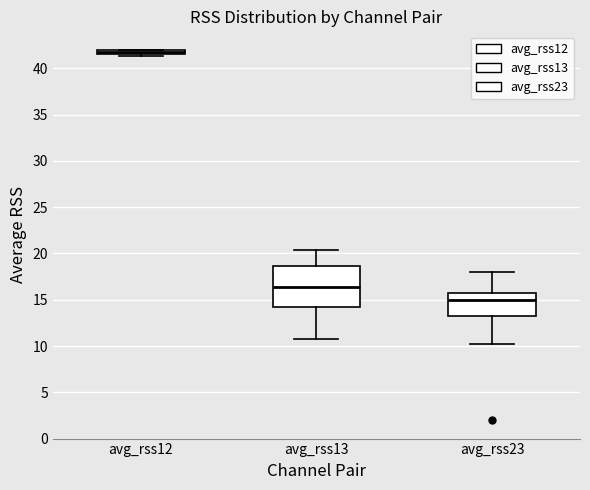

Which box is the tallest, from its lower edge to its upper edge?

avg_rss13